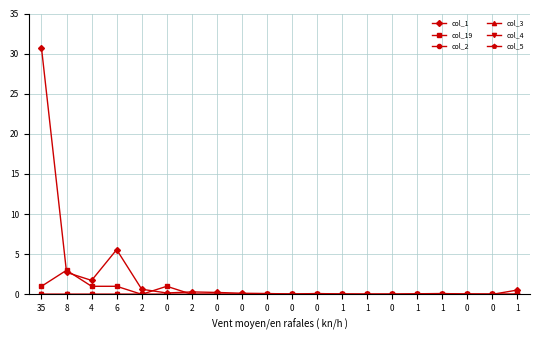

Reading left to right, transcribe all the data shown in this chart.

col_1: 35=30.7	8=2.7	4=1.7	6=5.6	2=0.6	0=0.2	2=0.3	0=0.2	0=0.1	0=0.1	0=0.0	0=0.1	1=0.0	1=0.0	0=0.0	1=0.1	1=0.1	0=0.0	0=0.0	1=0.5
col_19: 35=1.0	8=3.0	4=1.0	6=1.0	2=0.0	0=1.0	2=0.0	0=0.0	0=0.0	0=0.0	0=0.0	0=0.0	1=0.0	1=0.0	0=0.0	1=0.0	1=0.0	0=0.0	0=0.0	1=0.0
col_2: 35=0.0	8=0.0	4=0.0	6=0.0	2=0.0	0=0.0	2=0.0	0=0.0	0=0.0	0=0.0	0=0.0	0=0.0	1=0.0	1=0.0	0=0.0	1=0.0	1=0.0	0=0.0	0=0.0	1=0.0
col_3: 35=0.0	8=0.0	4=0.0	6=0.0	2=0.0	0=0.0	2=0.0	0=0.0	0=0.0	0=0.0	0=0.0	0=0.0	1=0.0	1=0.0	0=0.0	1=0.0	1=0.0	0=0.0	0=0.0	1=0.0
col_4: 35=0.0	8=0.0	4=0.0	6=0.0	2=0.0	0=0.0	2=0.0	0=0.0	0=0.0	0=0.0	0=0.0	0=0.0	1=0.0	1=0.0	0=0.0	1=0.0	1=0.0	0=0.0	0=0.0	1=0.0
col_5: 35=0.0	8=0.0	4=0.0	6=0.0	2=0.0	0=0.0	2=0.0	0=0.0	0=0.0	0=0.0	0=0.0	0=0.0	1=0.0	1=0.0	0=0.0	1=0.0	1=0.0	0=0.0	0=0.0	1=0.0